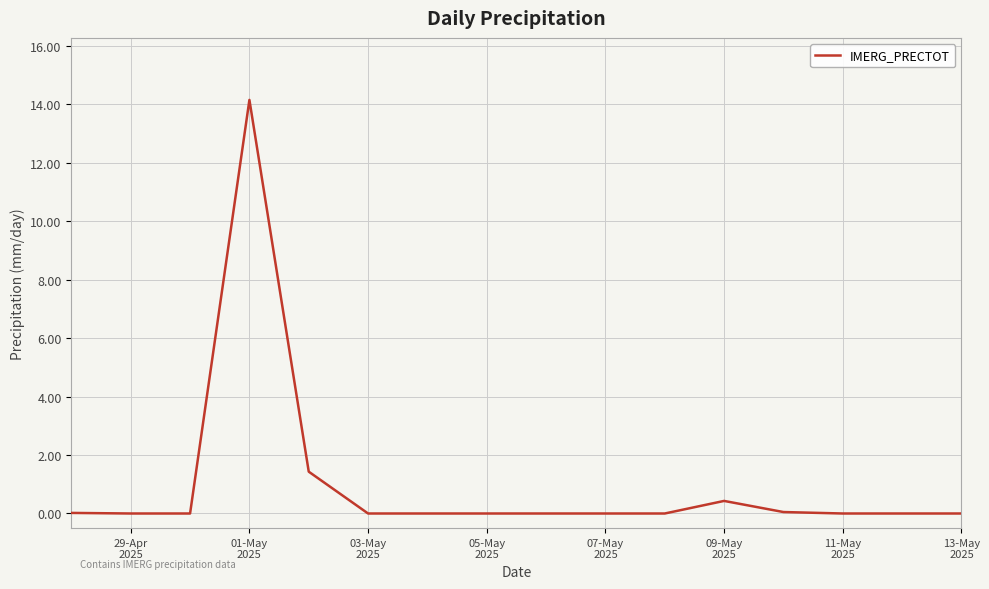

What is the greatest value displayed?

14.1